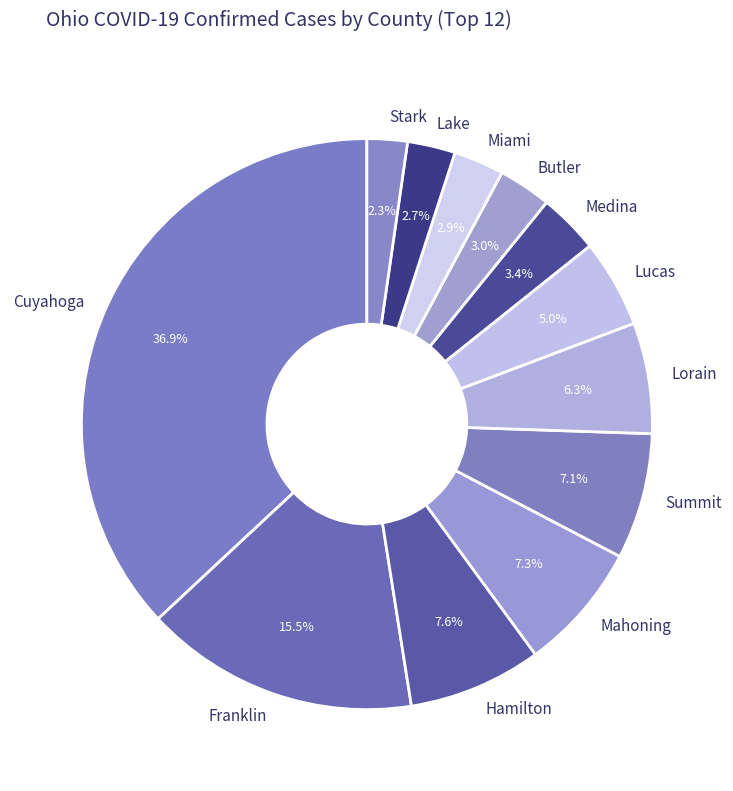

Which slice is the largest?

Cuyahoga